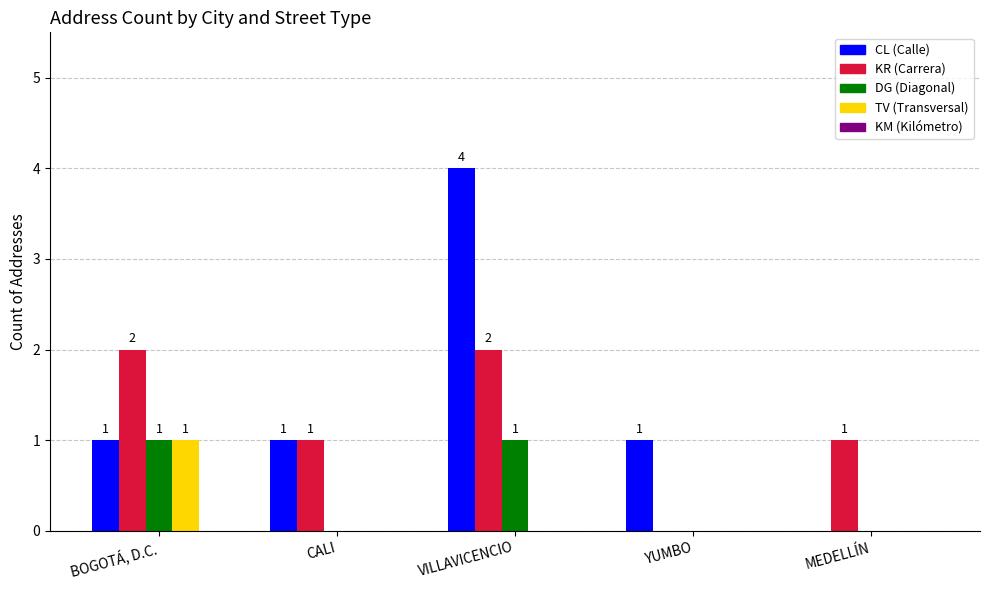

Which category has the highest value across all series?

VILLAVICENCIO